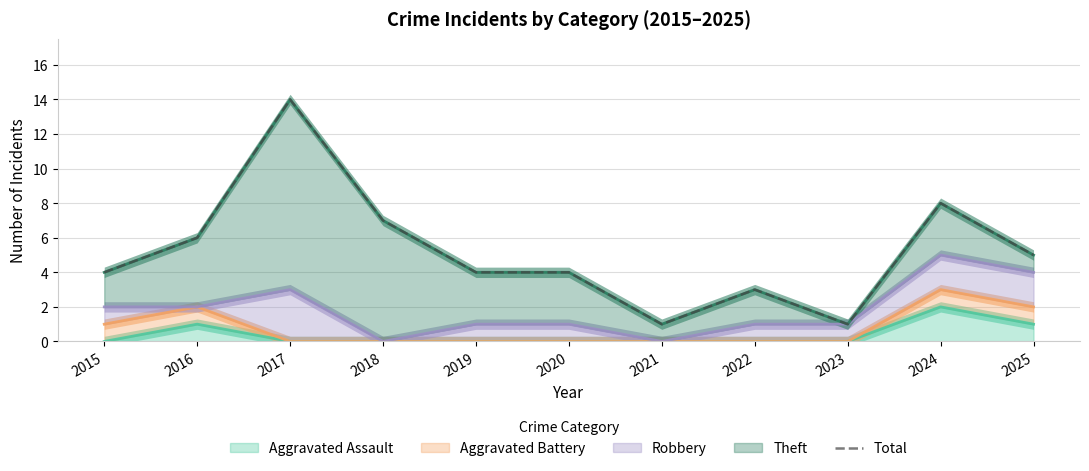

Which category has the lowest value across all series?

2021